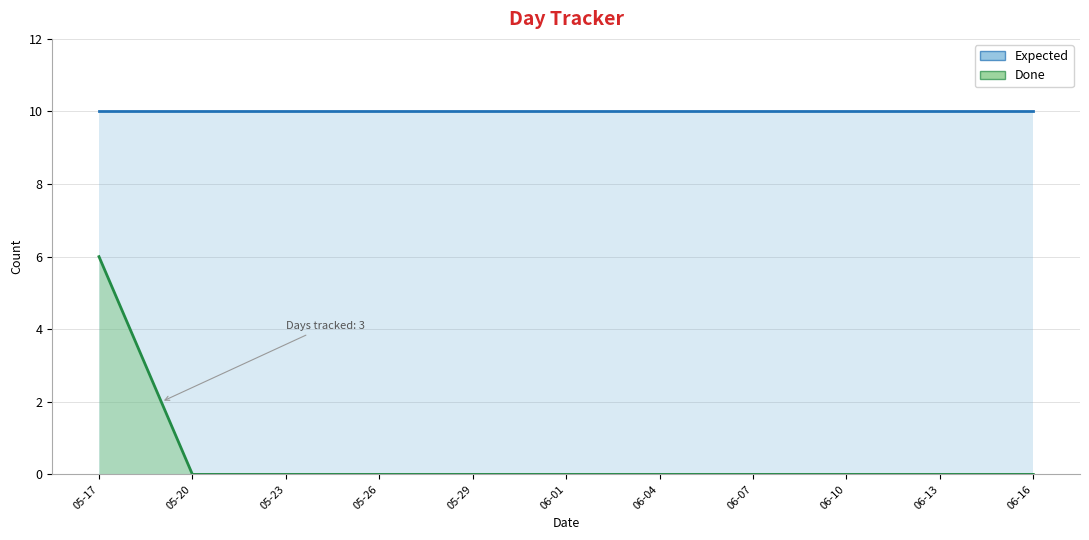

List the series in order of their peak value, lowest first.

Done, Expected